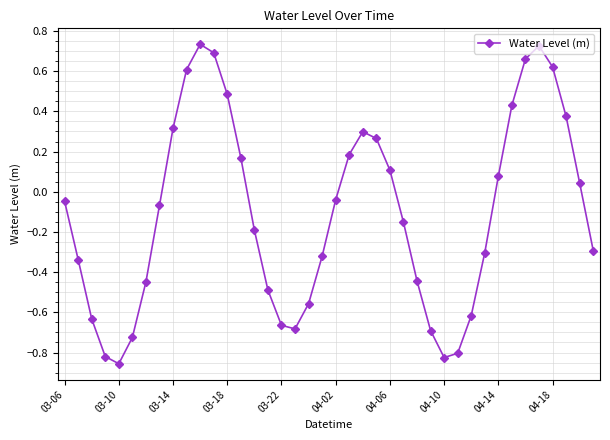

What is the difference between the second highest and second lowest values?

1.6